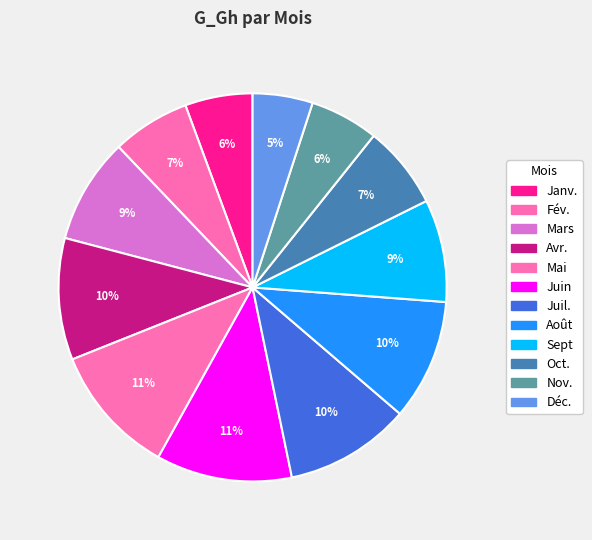

Rank the categories by value from highest to lowest.

Juin, Mai, Juil., Avr., Août, Mars, Sept, Oct., Fév., Nov., Janv., Déc.